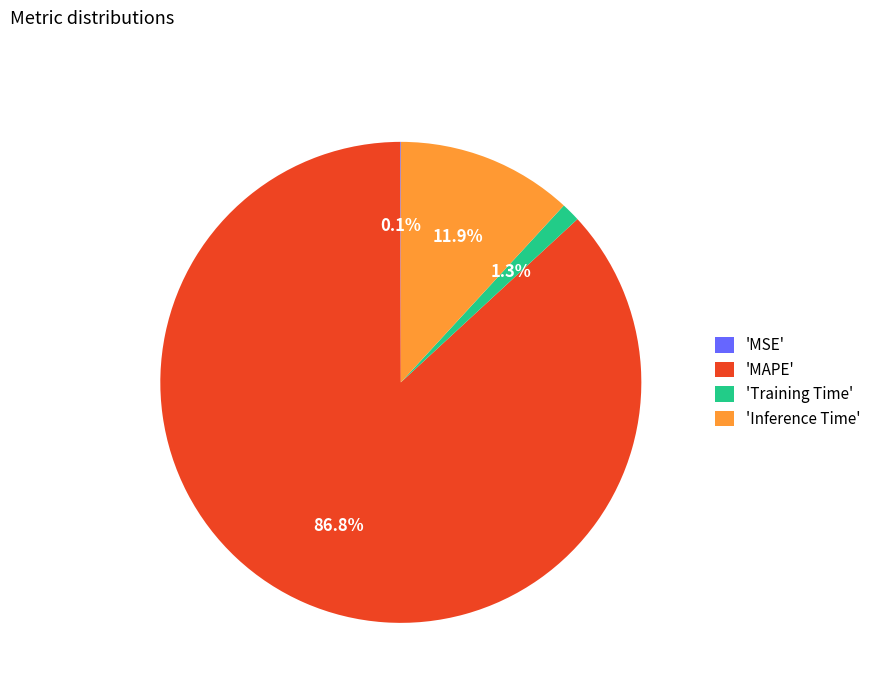

To the nearest percent, what is the average slice percentage?

25%